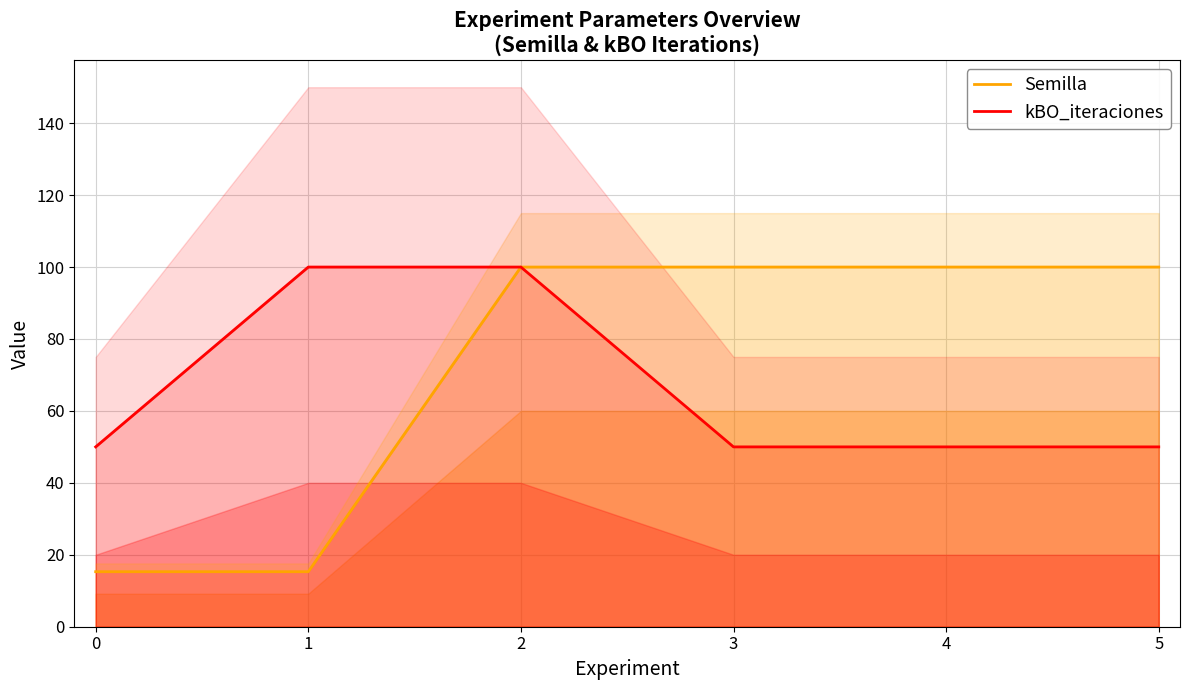

Rank the series by their maximum value, from highest to lowest.

Semilla, kBO_iteraciones